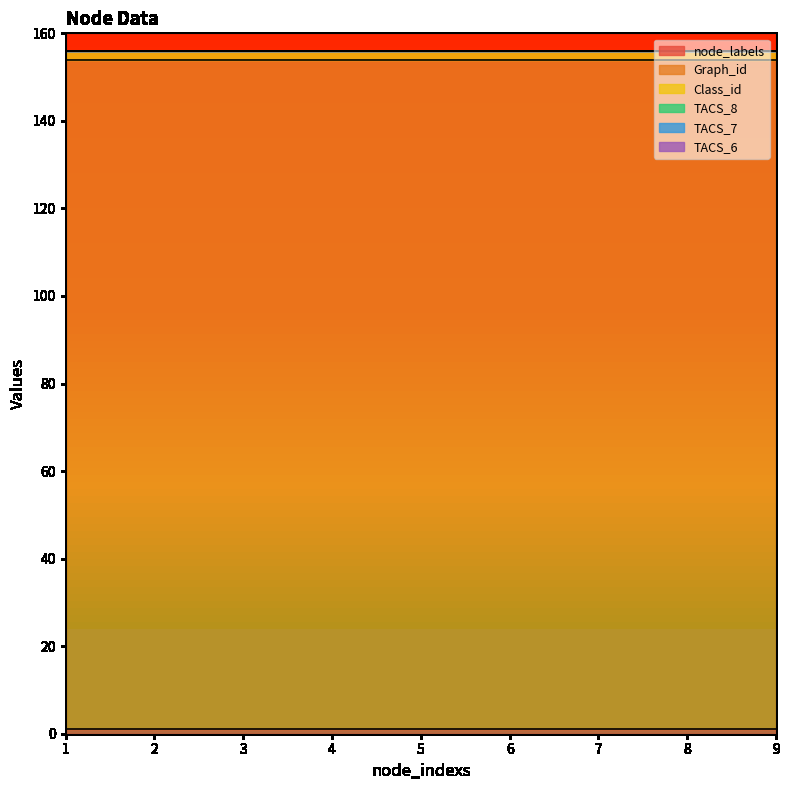

True or false: TACS_7 and TACS_6 intersect in this chart.

False